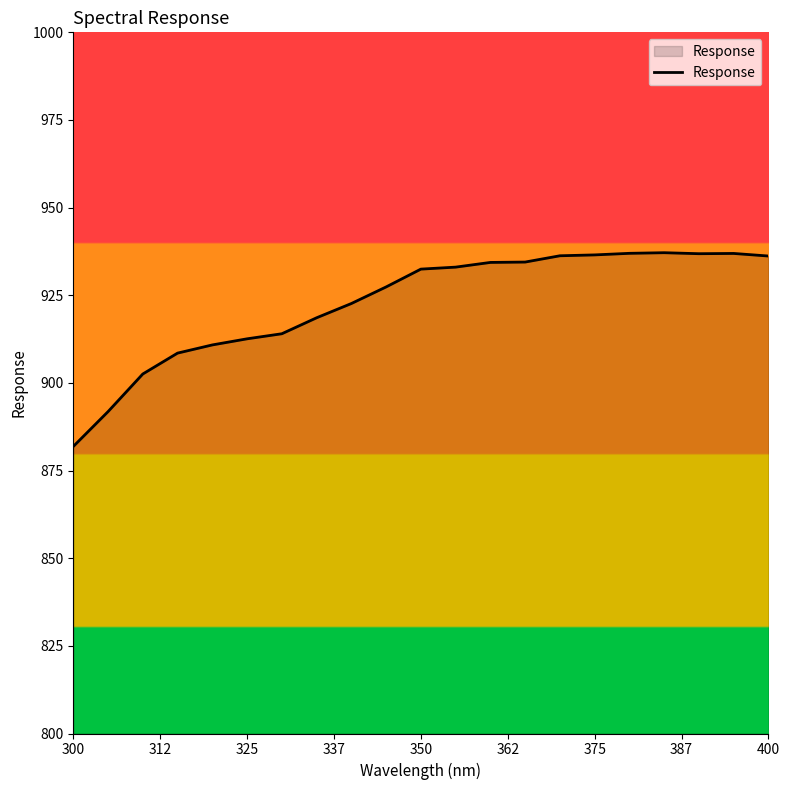

Count the number of categories in the chart.

21